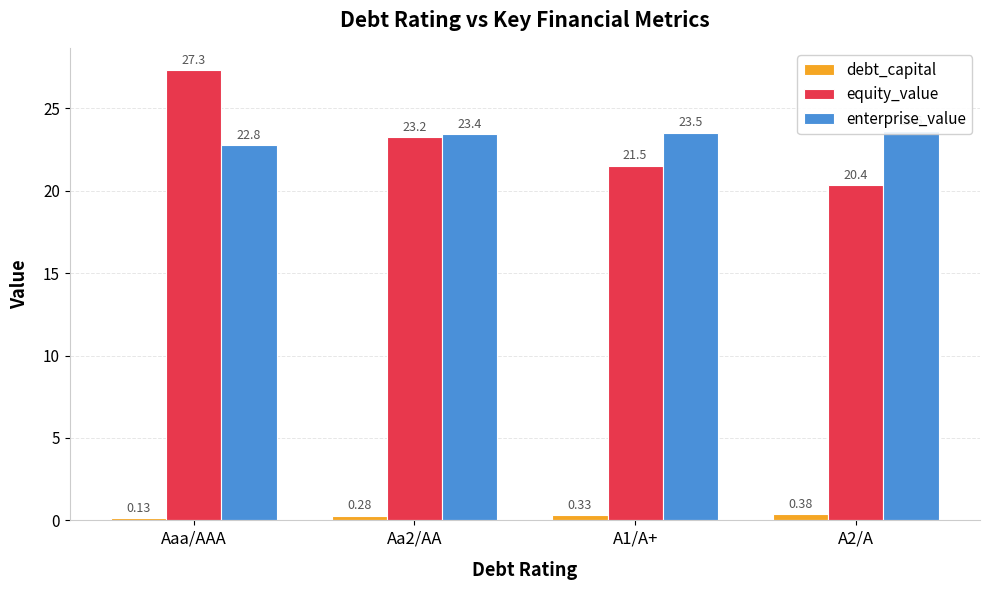

Which series changed the most between A1/A+ and A2/A?

equity_value